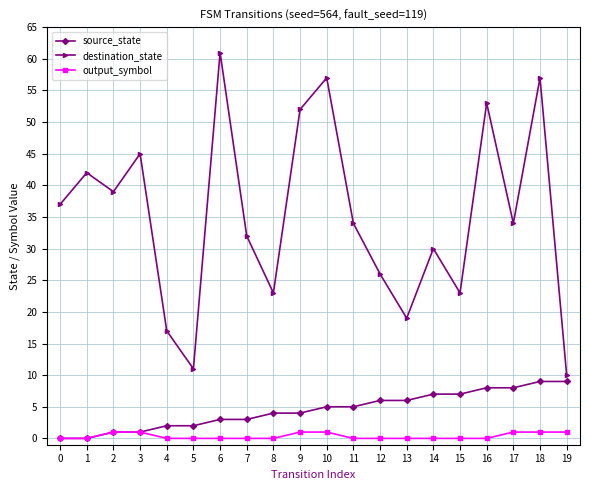

Count the number of data series in this chart.

3